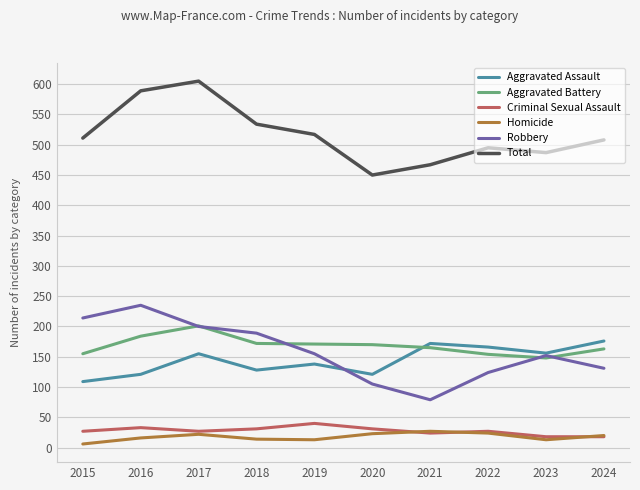

What is the total value across all series at 2015?

1022